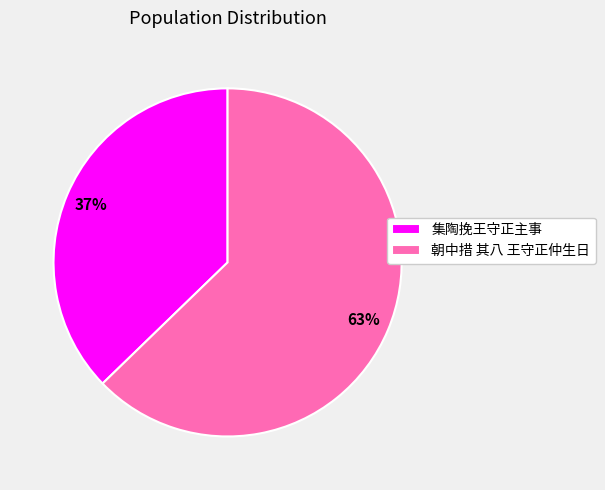

Combined, do 朝中措 其八 王守正仲生日 and 集陶挽王守正主事 account for over 50%?

Yes